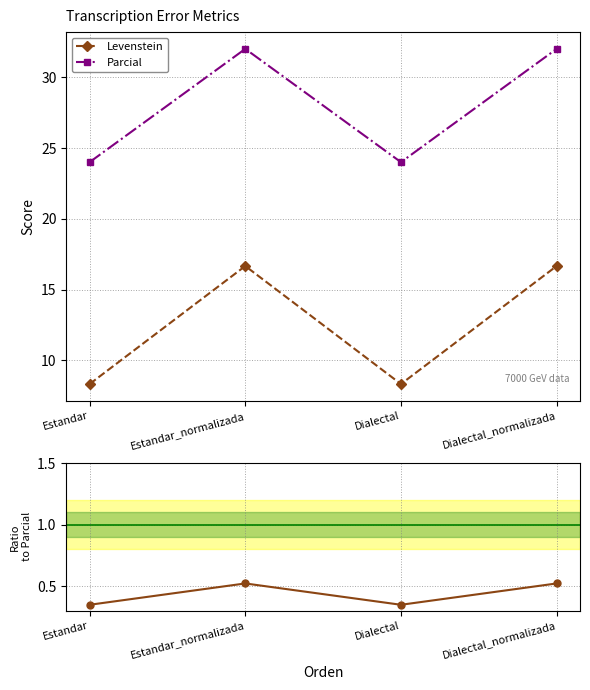

At which label does Levenstein/Parcial reach its minimum?

Estandar